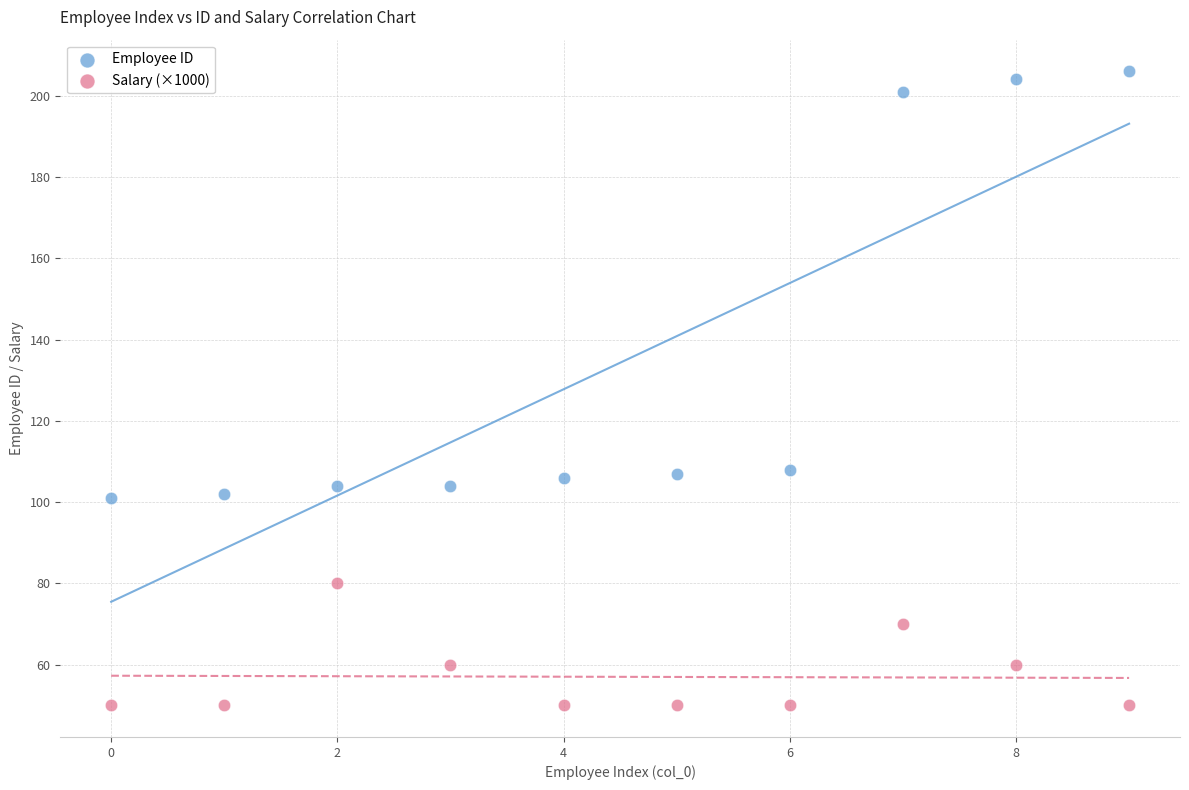

Which series contains the highest Y value?

Employee ID